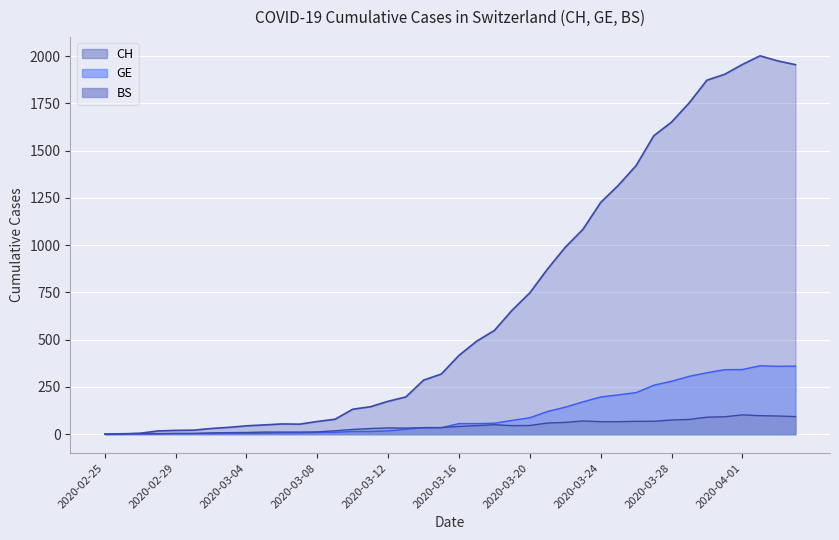

Which category has the lowest value across all series?

2020-02-25